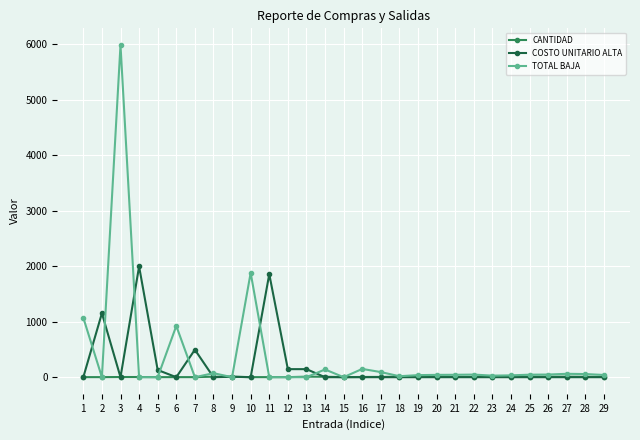

What is the spread (max minus min) of values at 8?

72.0